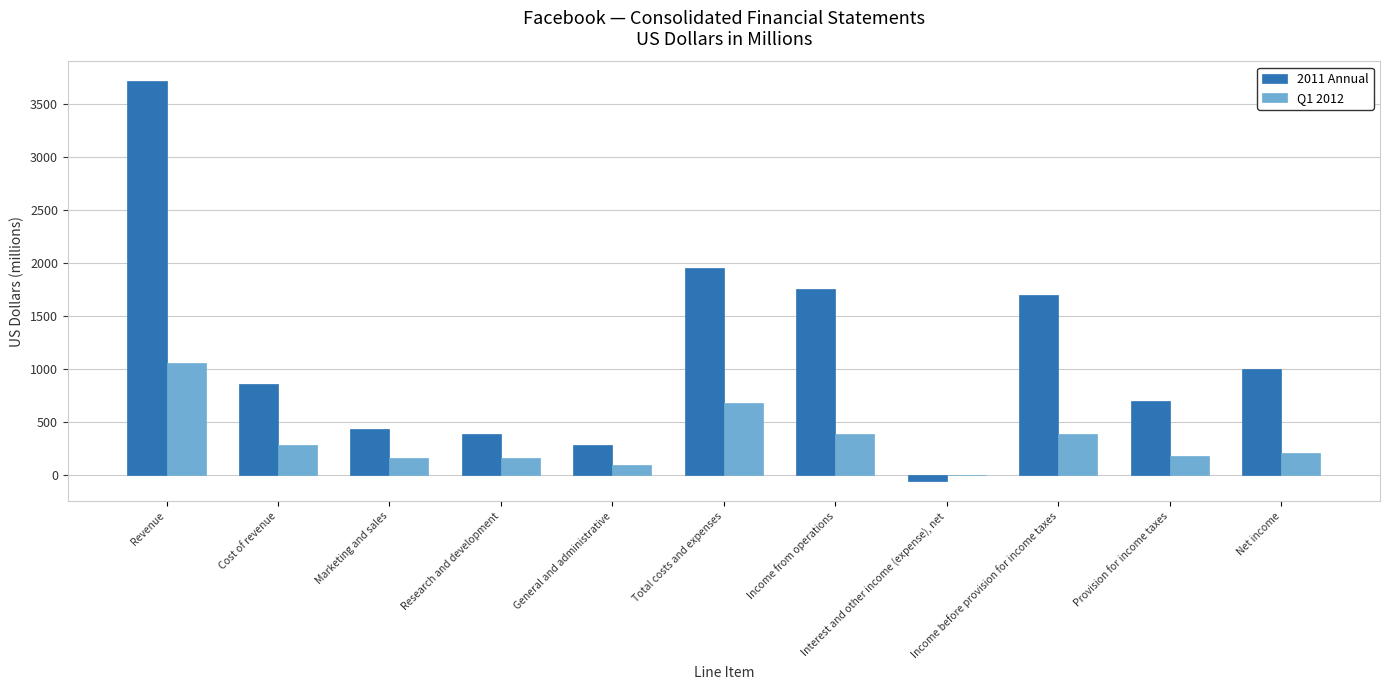

True or false: Q1 2012 has a value of 159 at Marketing and sales.

True